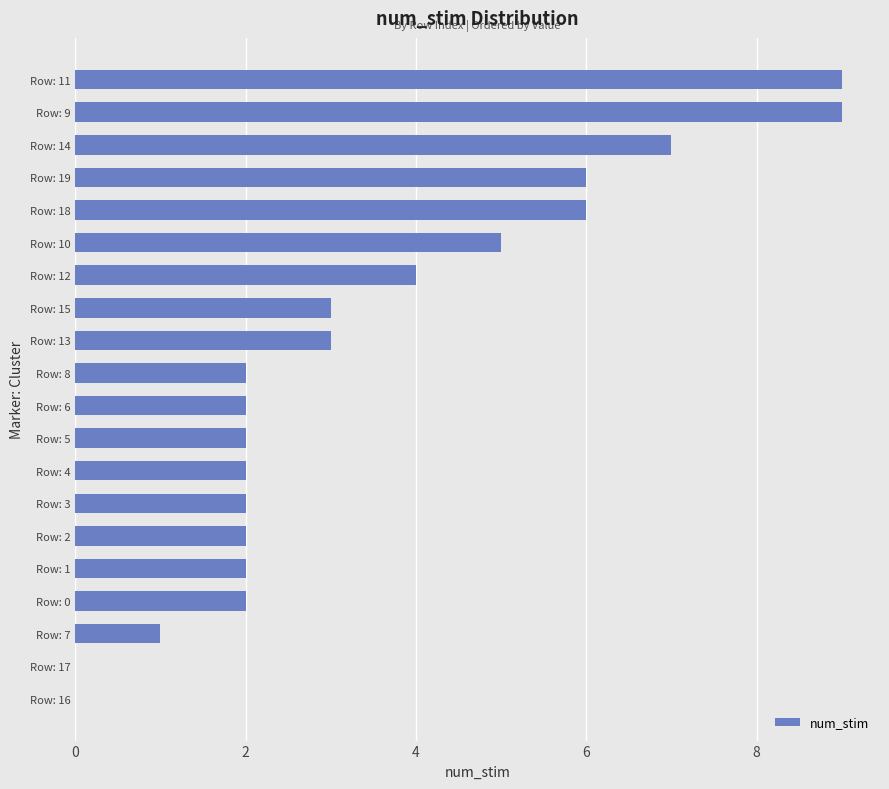

At which label is the value closest to 4?

Row: 12